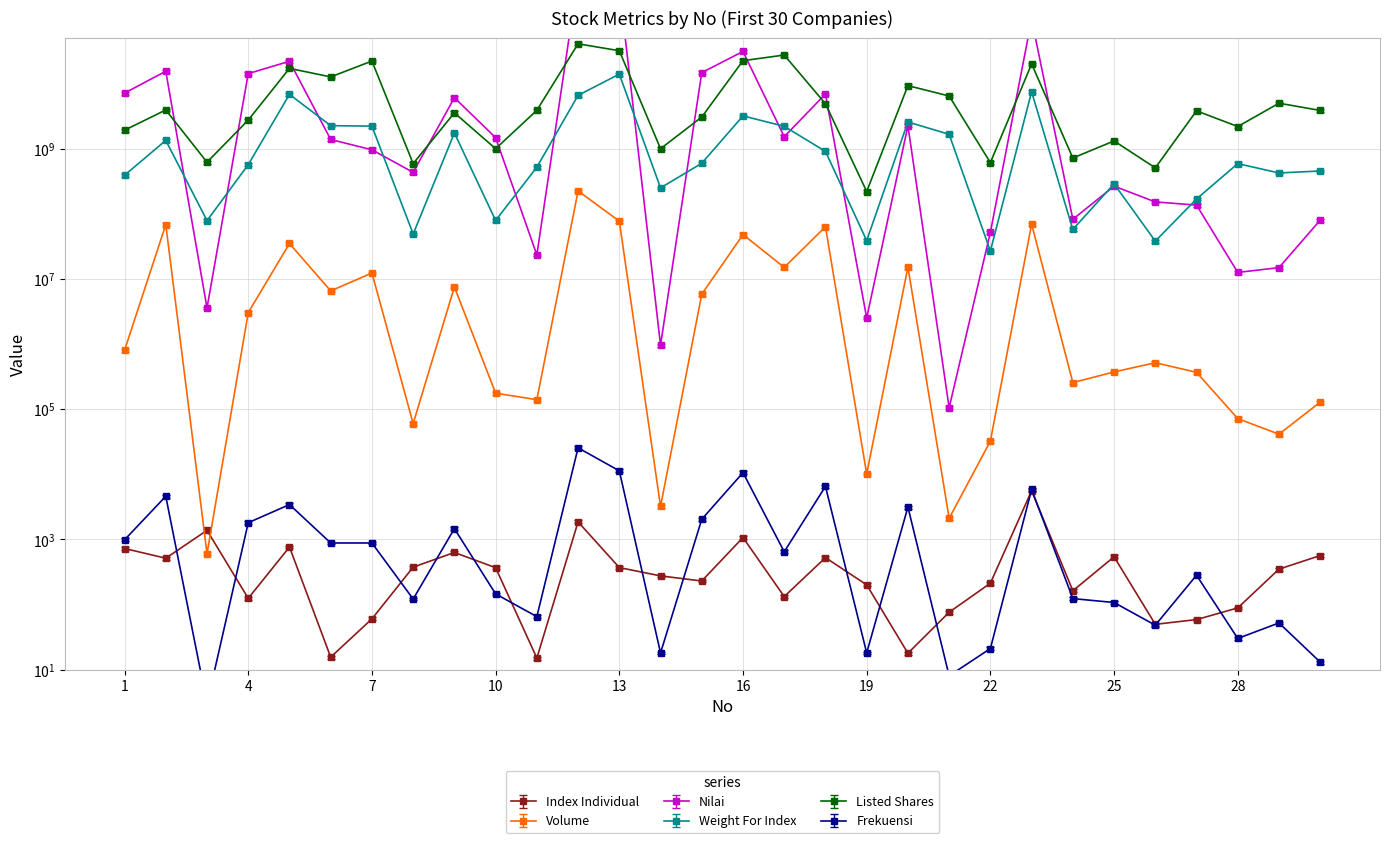

What is the total value across all series at 16?

57095361753.6